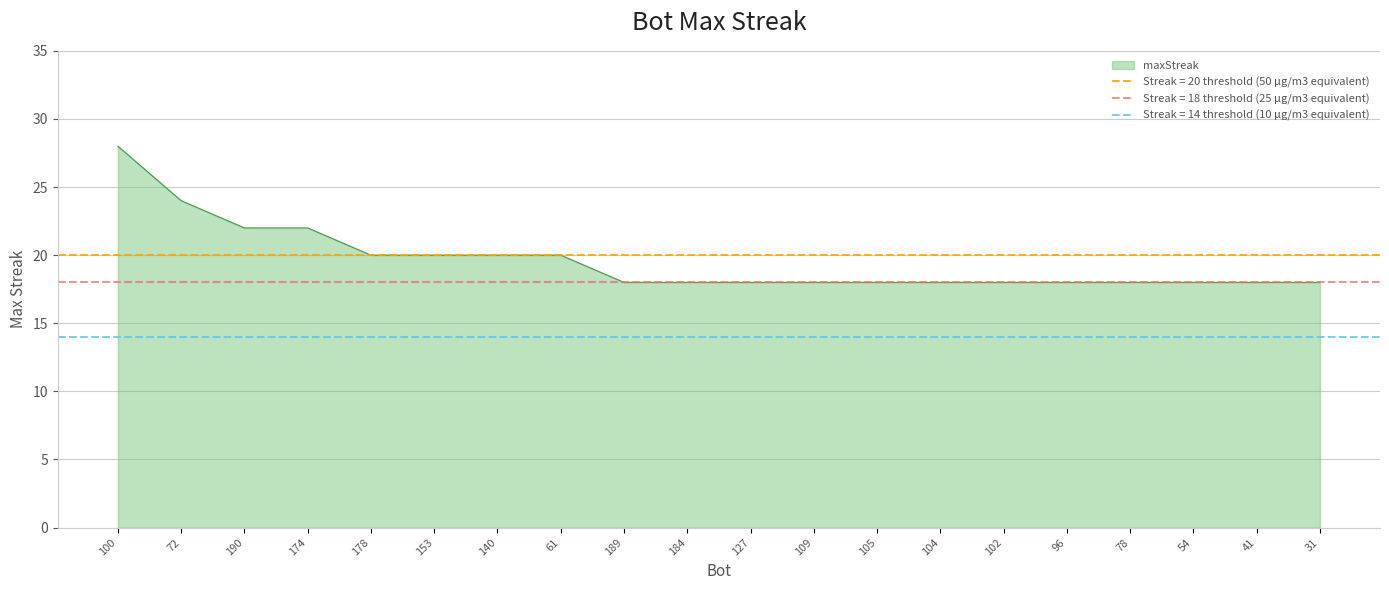

What is the change in value from 190 to 140?

-2